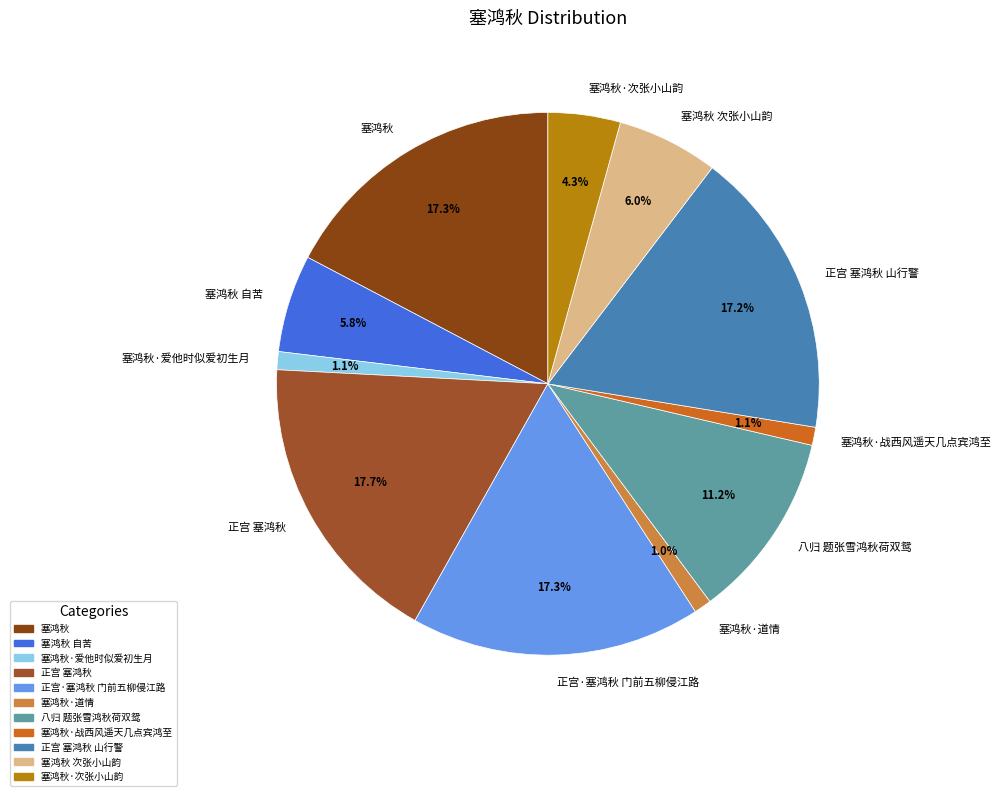

The 塞鸿秋·爱他时似爱初生月 slice represents 8% of the pie. True or false?

False